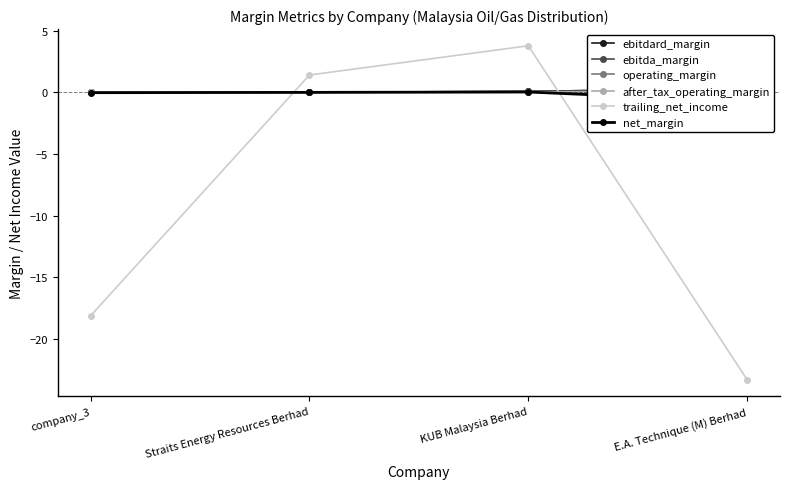

Reading left to right, transcribe all the data shown in this chart.

ebitdard_margin: company_3=0.0	Straits Energy Resources Berhad=0.0	KUB Malaysia Berhad=0.1	E.A. Technique (M) Berhad=0.3
ebitda_margin: company_3=0.0	Straits Energy Resources Berhad=0.0	KUB Malaysia Berhad=0.1	E.A. Technique (M) Berhad=0.3
operating_margin: company_3=0.0	Straits Energy Resources Berhad=0.0	KUB Malaysia Berhad=0.0	E.A. Technique (M) Berhad=0.1
after_tax_operating_margin: company_3=0.0	Straits Energy Resources Berhad=0.0	KUB Malaysia Berhad=0.0	E.A. Technique (M) Berhad=0.1
trailing_net_income: company_3=-18.1	Straits Energy Resources Berhad=1.4	KUB Malaysia Berhad=3.8	E.A. Technique (M) Berhad=-23.3
net_margin: company_3=-0.0	Straits Energy Resources Berhad=0.0	KUB Malaysia Berhad=0.0	E.A. Technique (M) Berhad=-0.7